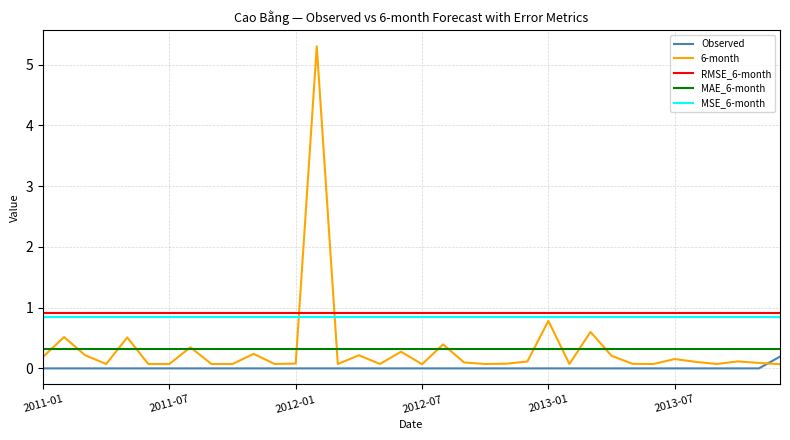

What is the difference between the maximum and minimum values in the 6-month series?

5.2